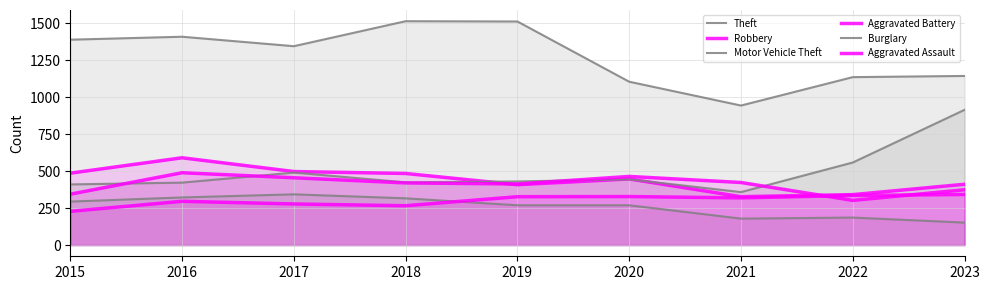

What is the minimum value shown in the chart?

152